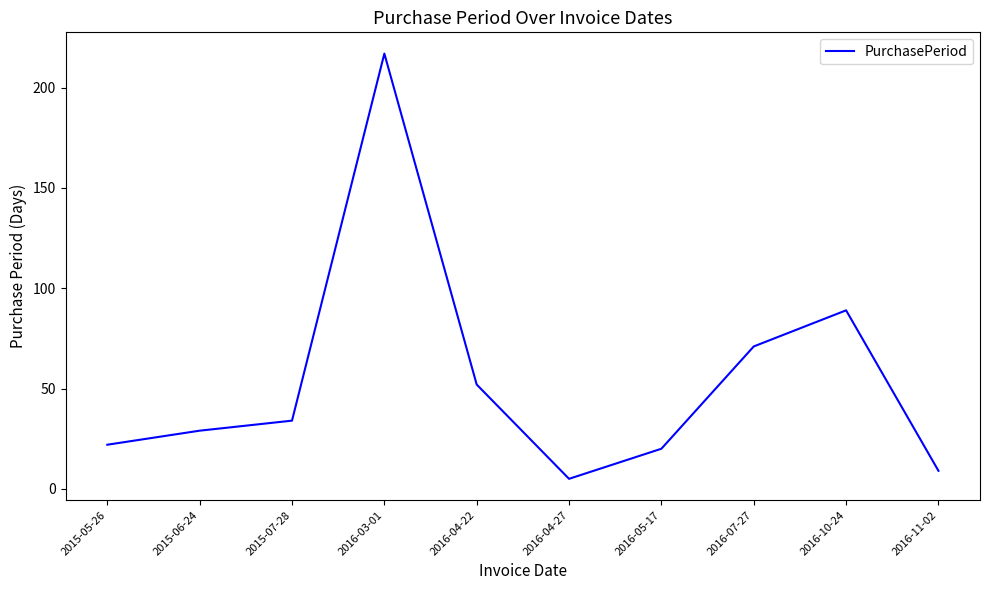

What position from the right is 2015-07-28?

8